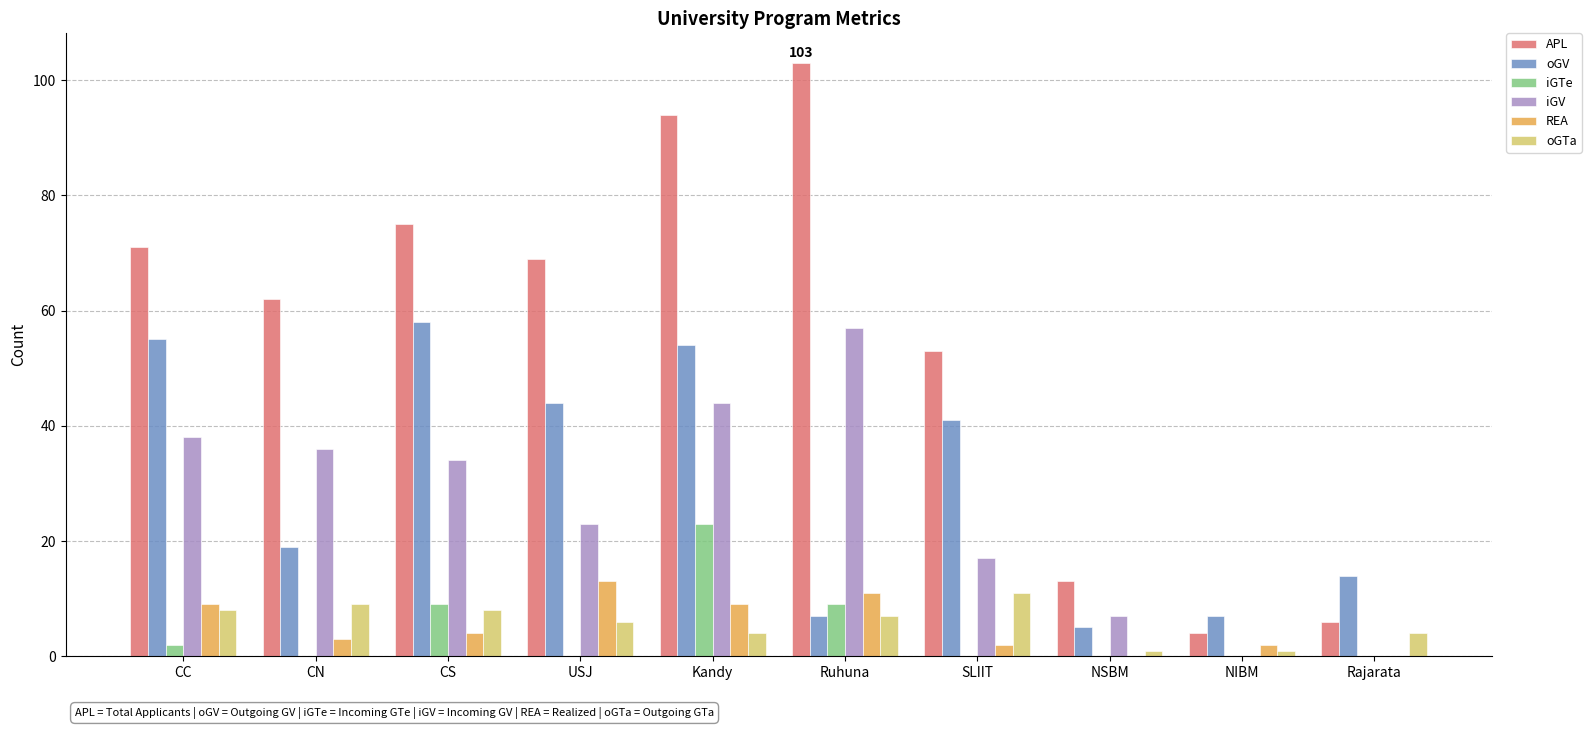

The value of iGTe at Kandy is 40. True or false?

False